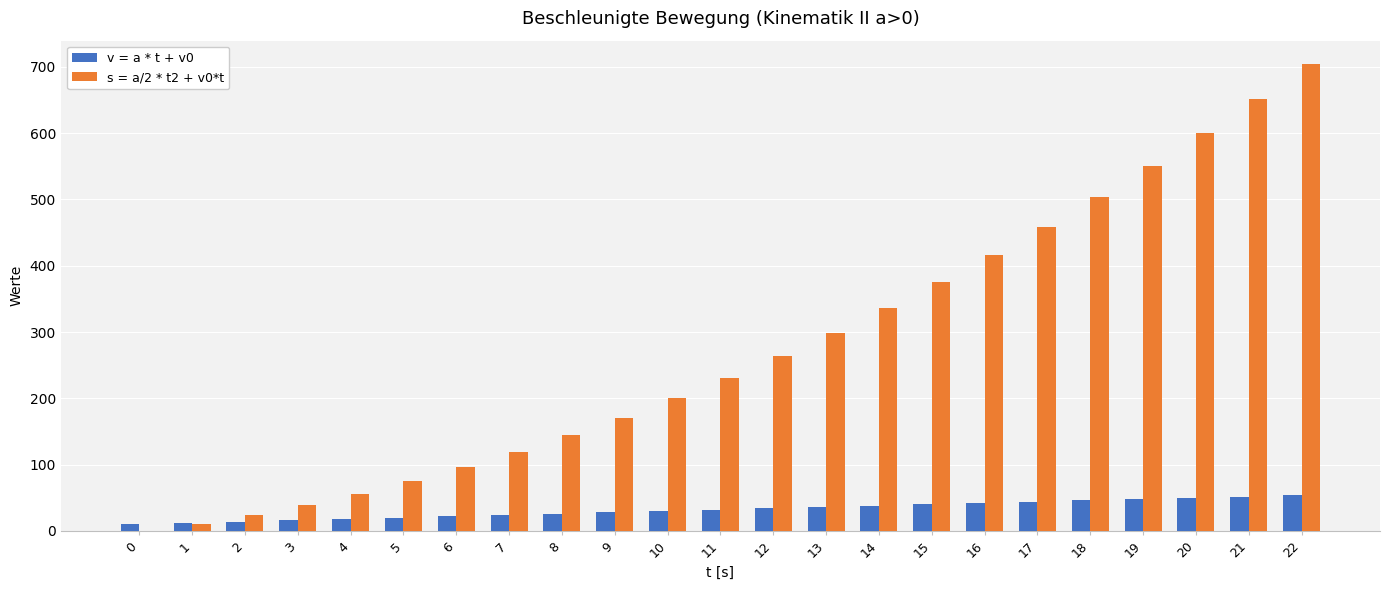

Are the bars grouped side by side (vs. stacked)?

Yes